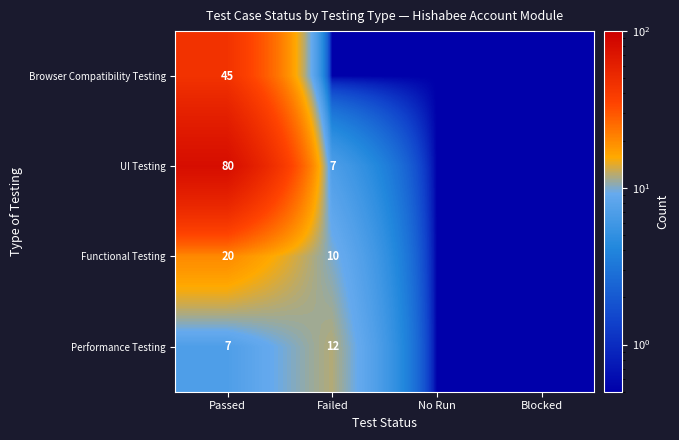

Is it true that Functional Testing equals 7.5 at Passed?

False